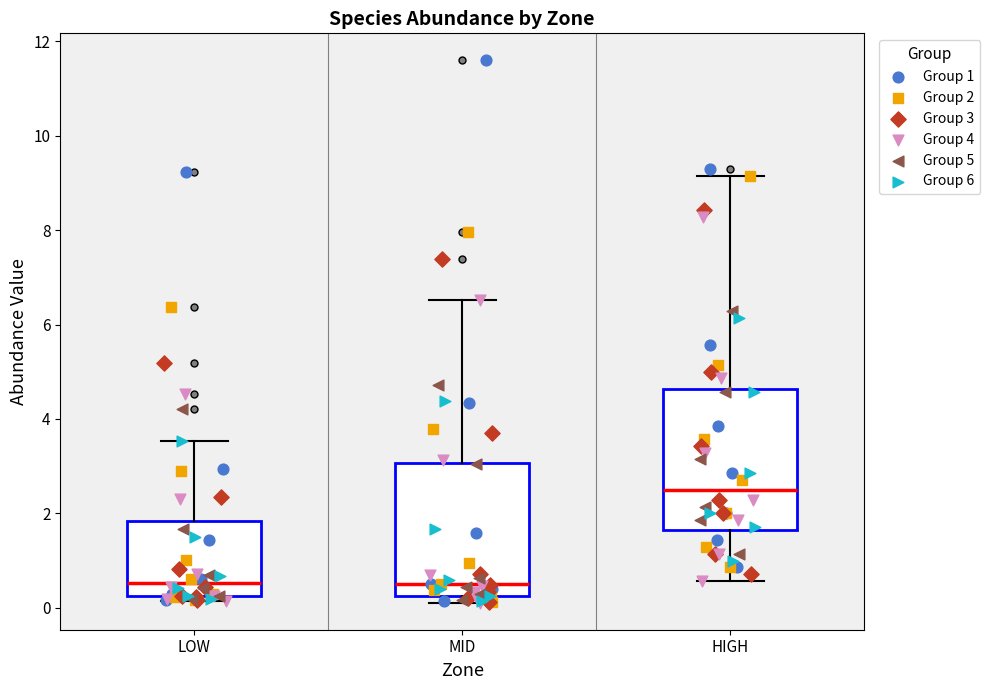

Where does the upper whisker of the box for LOW end on the y-axis? The values are not printed on the chart, so give them approximately, as read against the axis.

3.6